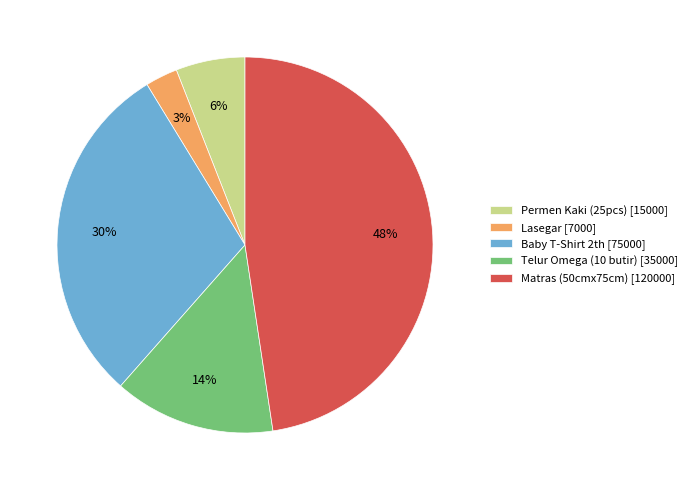

True or false: Matras (50cmx75cm) accounts for 42% of the total.

False